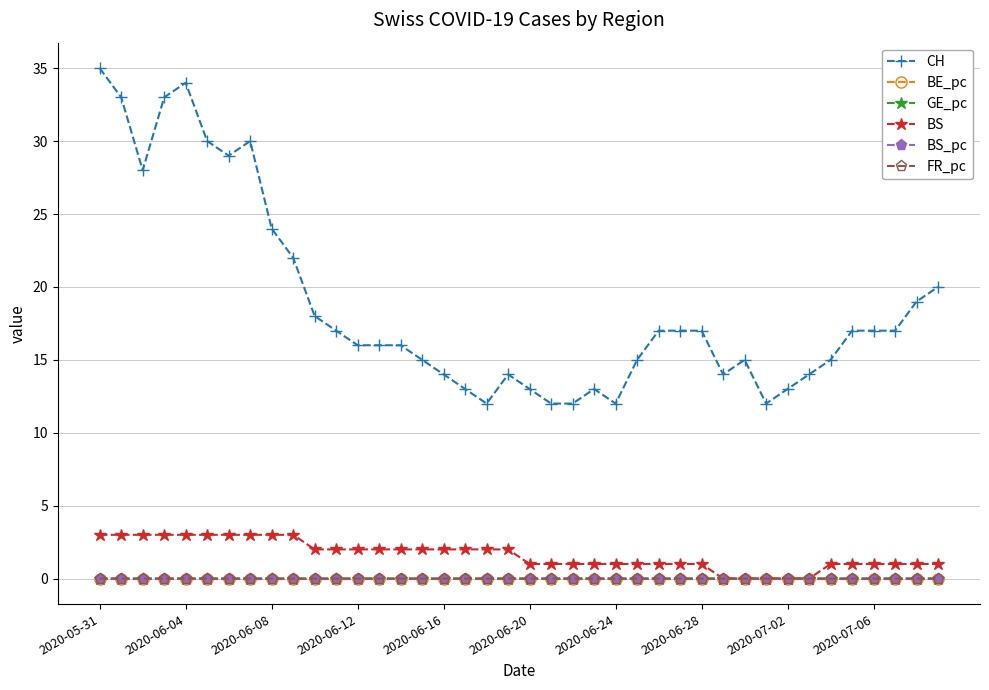

Which series has the largest range (max minus min)?

CH